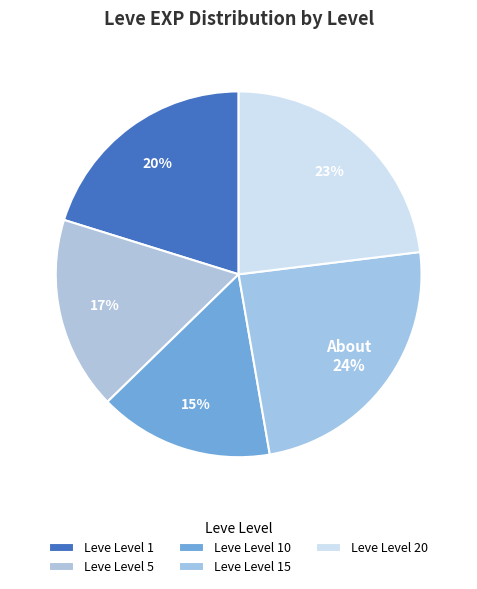

What is the largest slice in the pie chart?

Leve Level 15